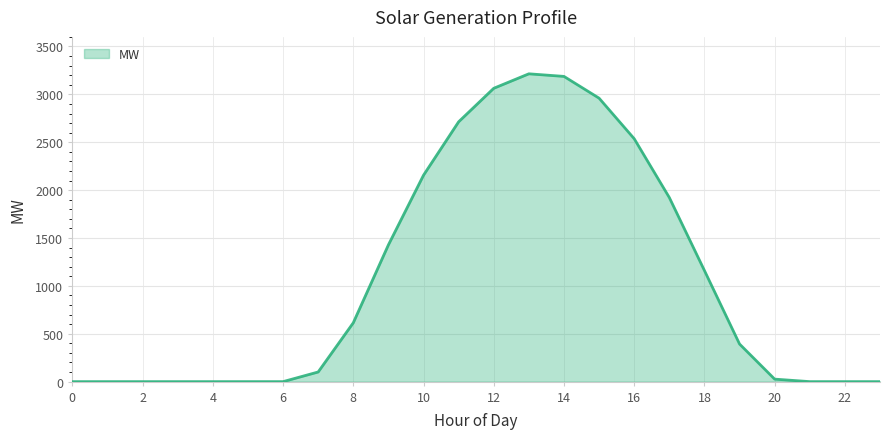

What is the maximum value shown in the chart?

3214.5